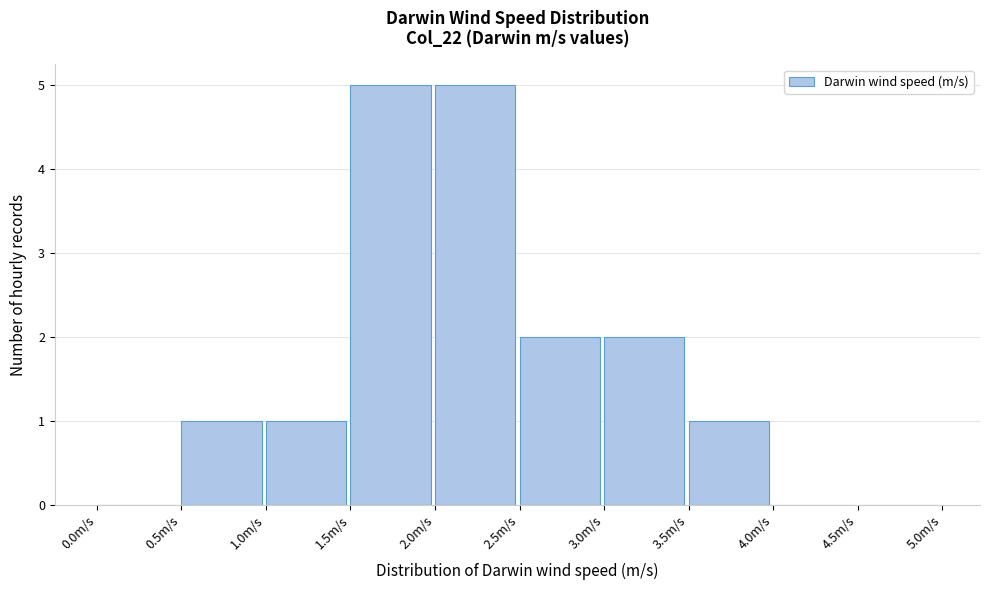

What is the height of the bar covering 1.0 to 1.5 on the x-axis? The values are not printed on the chart, so give them approximately, as read against the axis.

1